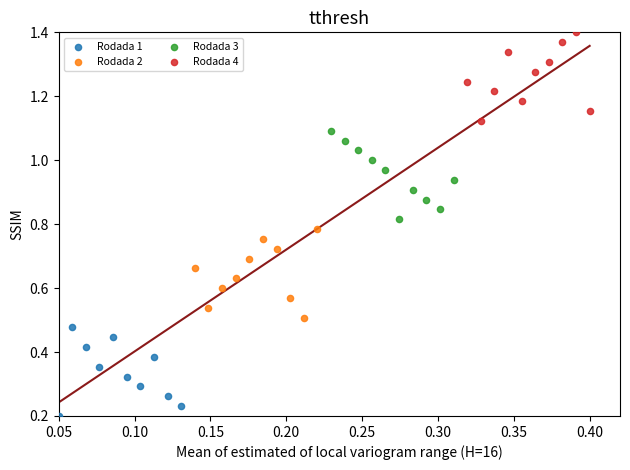

Which series reaches the minimum Y coordinate?

Rodada 1